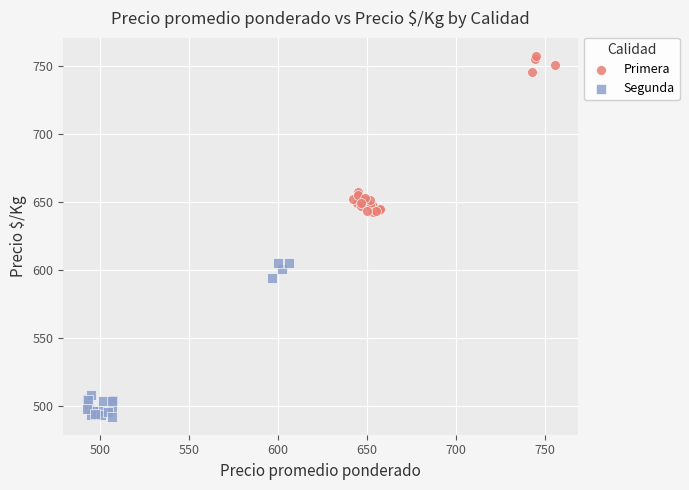

Which series contains the lowest Y value?

Segunda